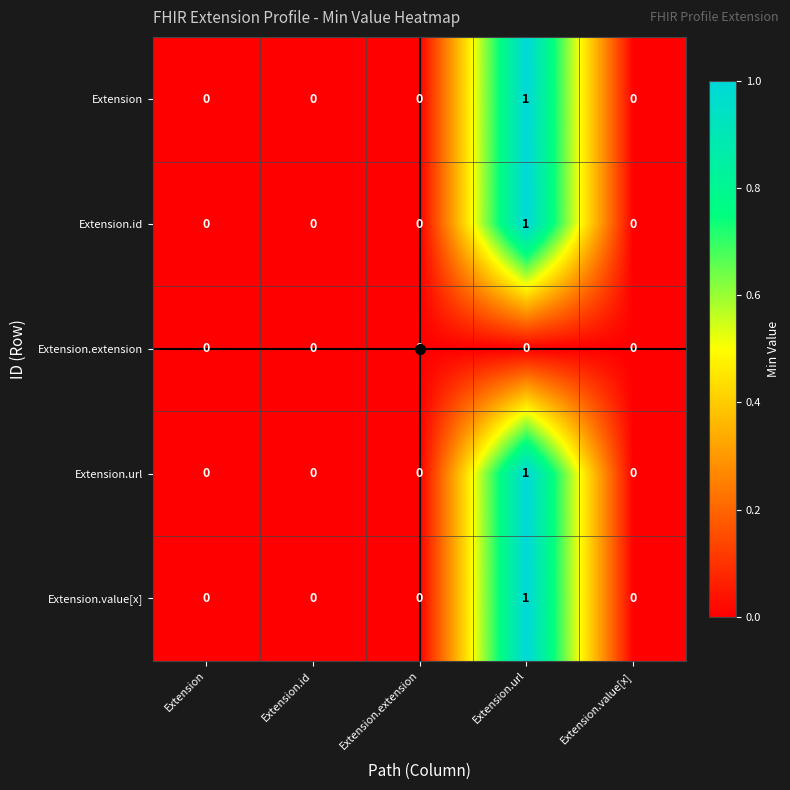

At which category is the sum across all series the highest?

Extension.url